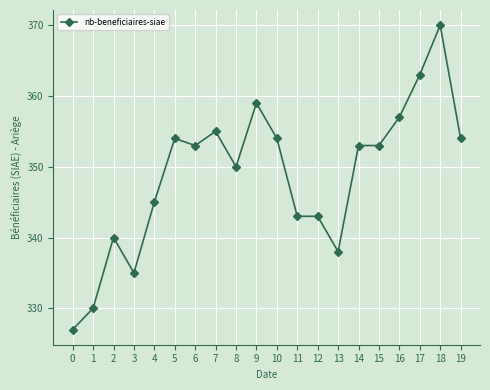

Approximately how many times larger is the value at 6 compared to 14?

1.0